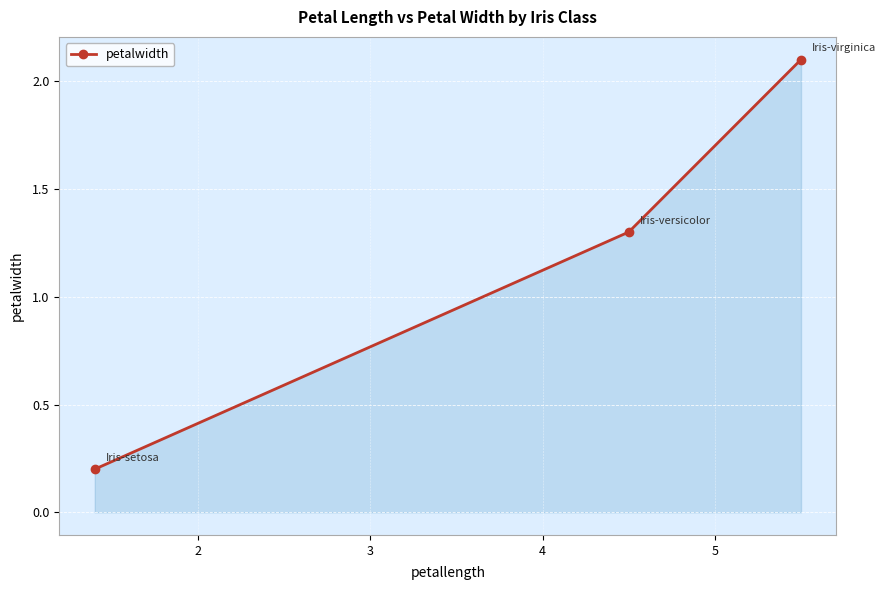

What is the difference between the second highest and minimum values?

1.1